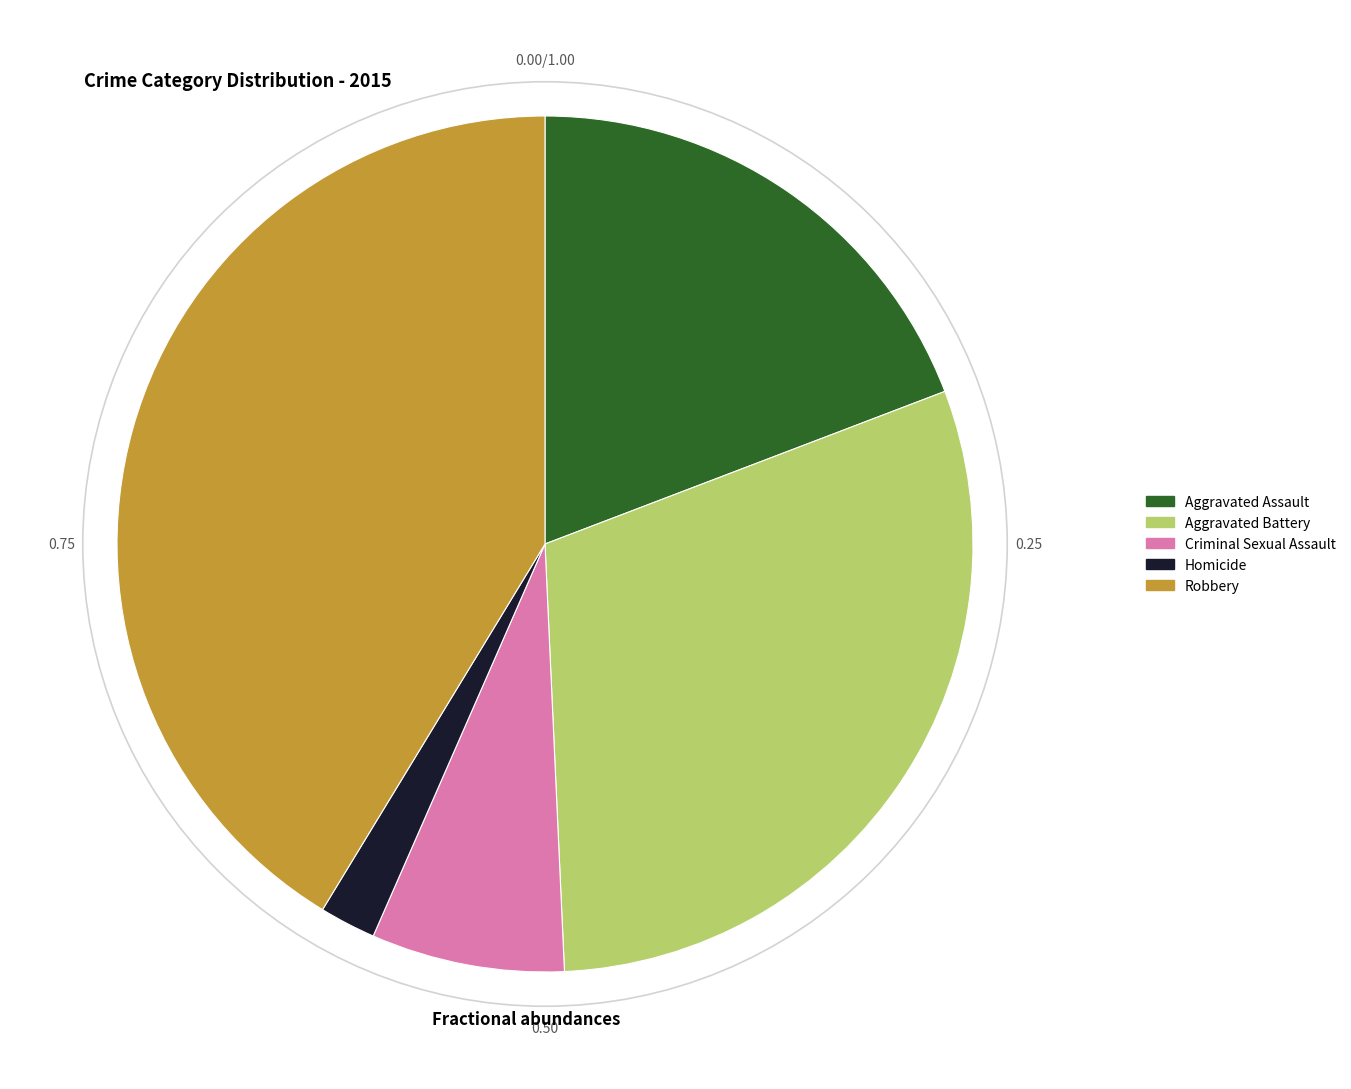

Is there a majority slice in this chart?

No